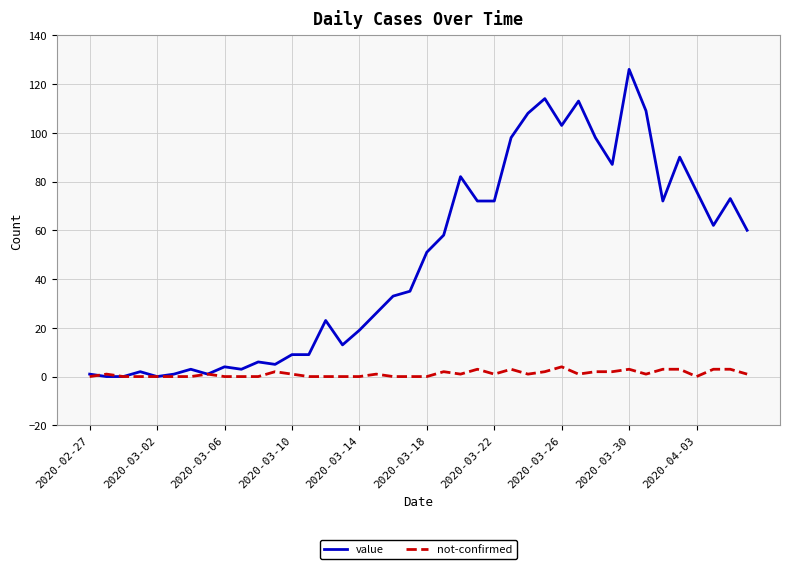

List the series in order of their overall mean, lowest first.

not-confirmed, value